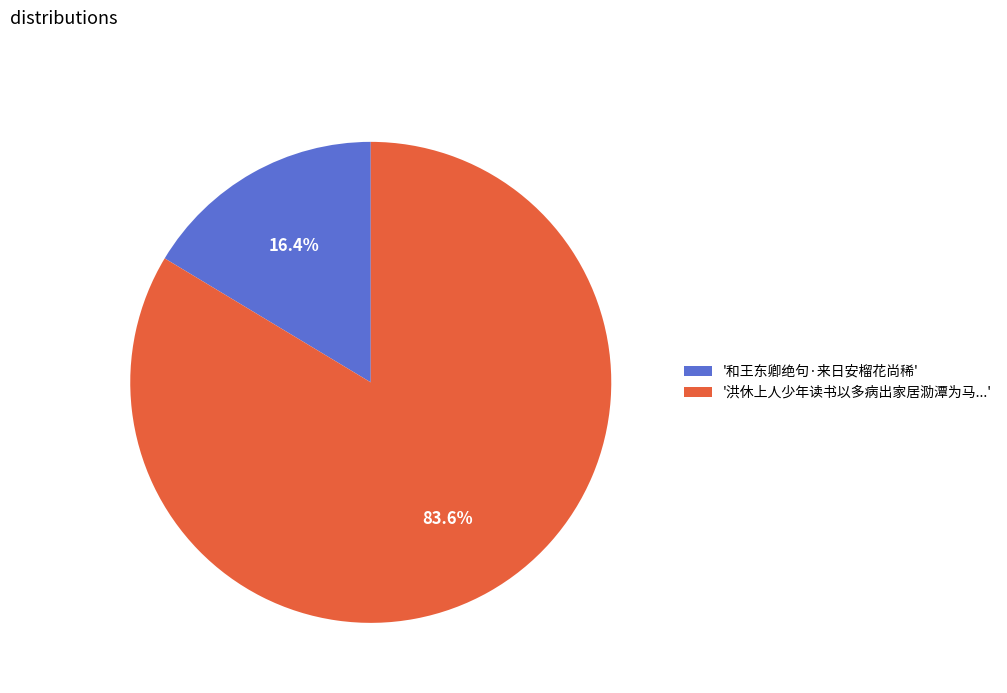

Which has a higher value, '洪休上人少年读书以多病出家居泐潭为马...' or '和王东卿绝句·来日安榴花尚稀'?

'洪休上人少年读书以多病出家居泐潭为马...'